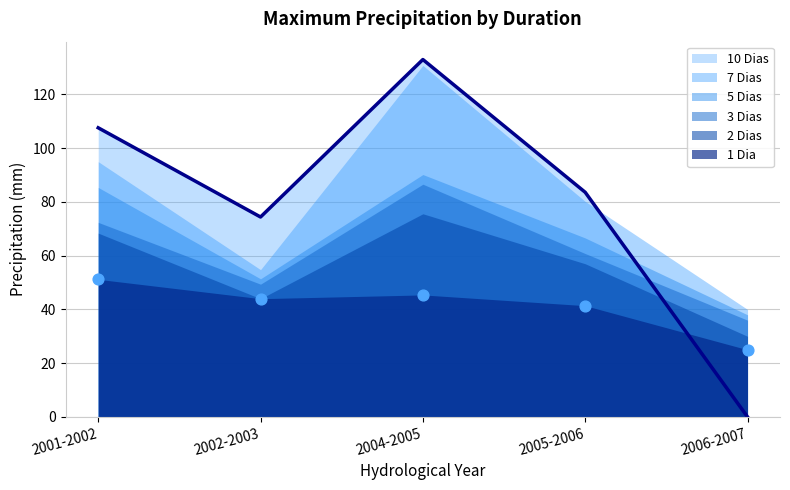

What is the total value across all series at 2001-2002?

480.0